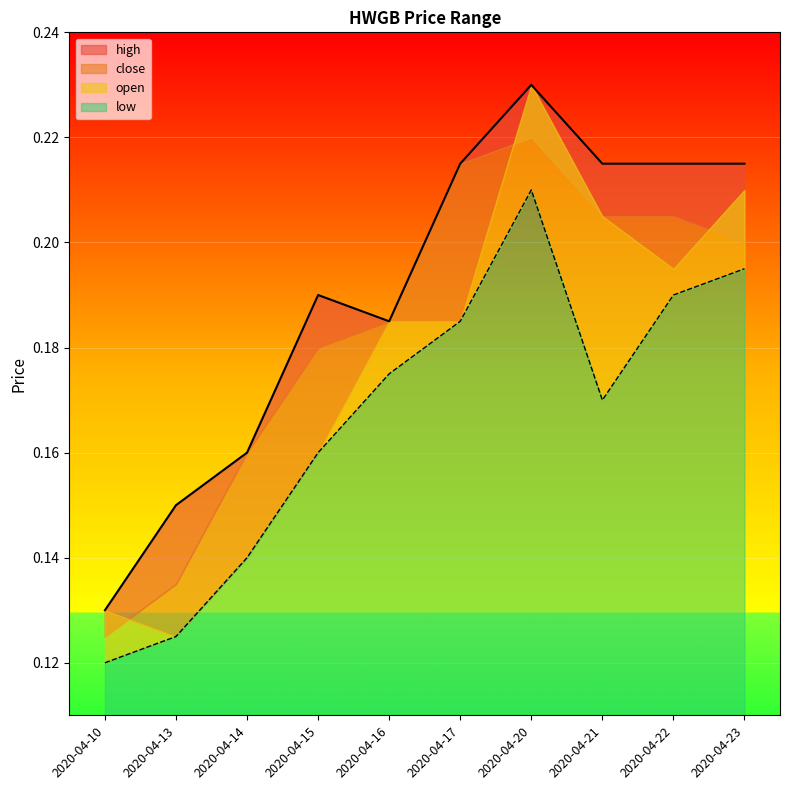

Which label corresponds to the smallest value in the chart?

2020-04-10